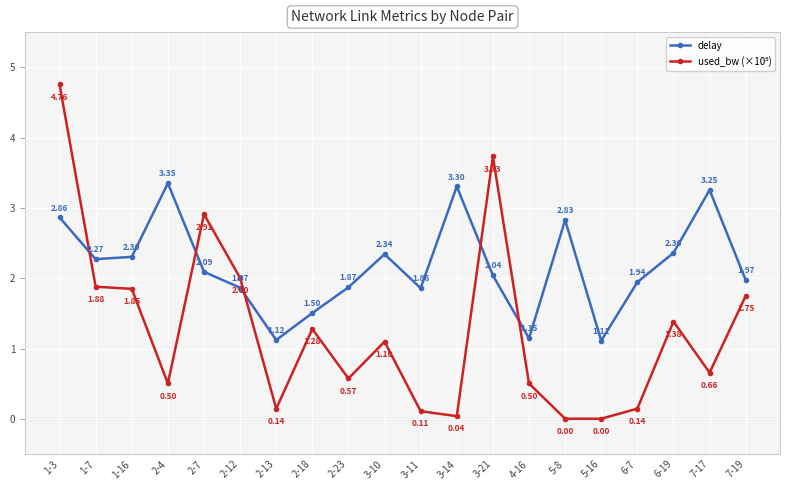

What is the difference between the maximum and minimum values in the delay series?

2.2